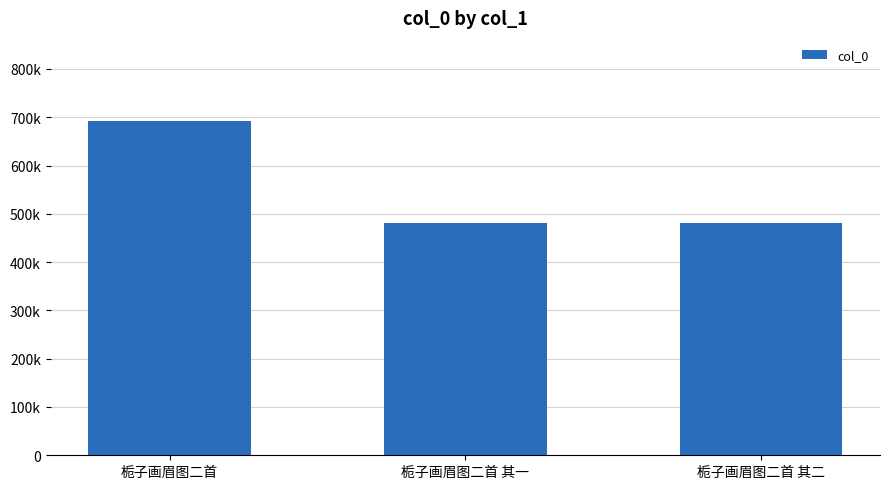

Are the bars horizontal?

No